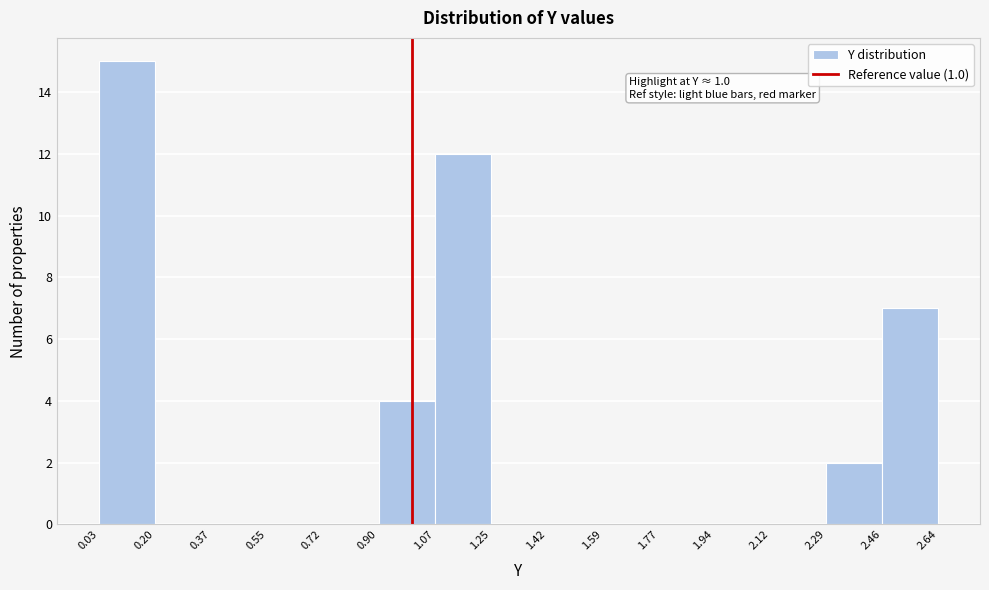

Over which range of the x-axis is the bar tallest?

0.03 to 0.20